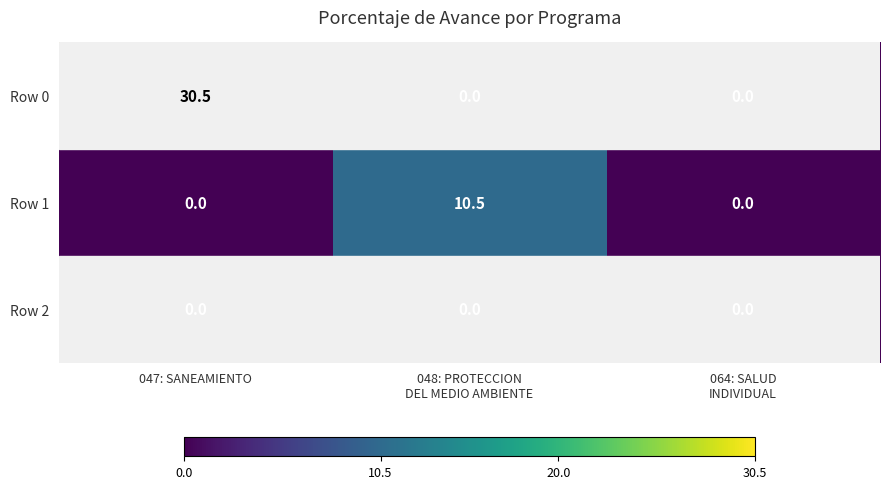

Which series has the largest range (max minus min)?

Row 0